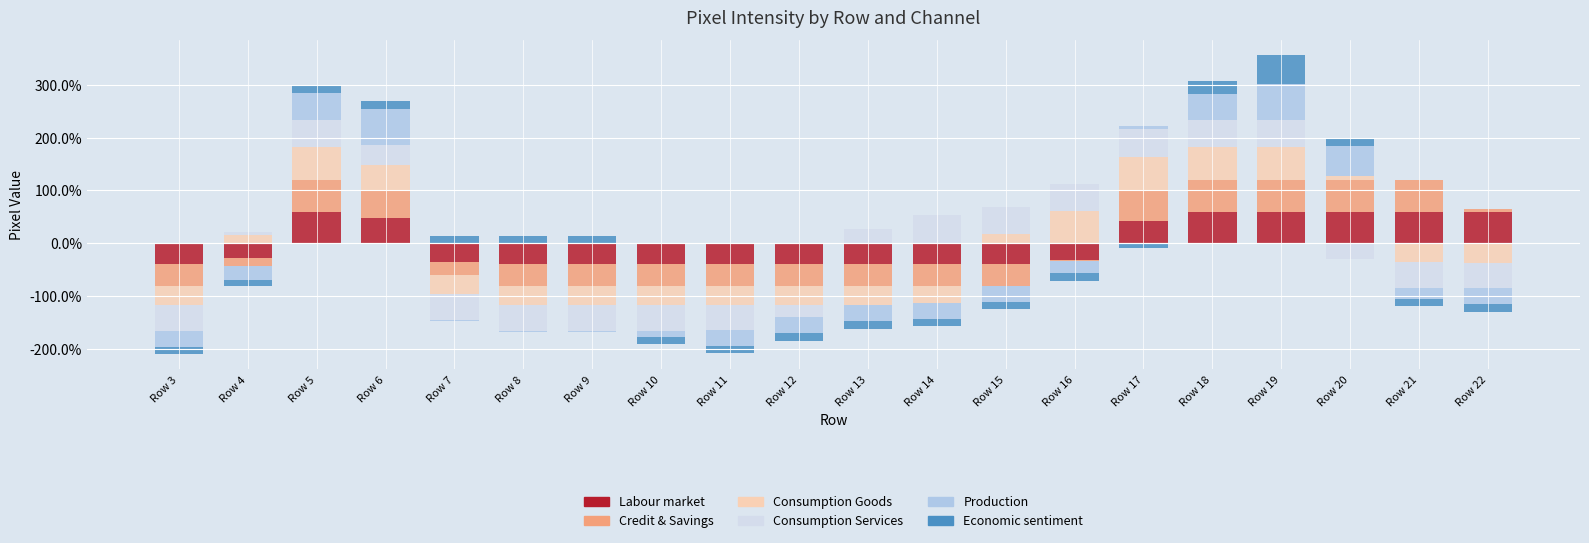

How many groups of bars are there?

20